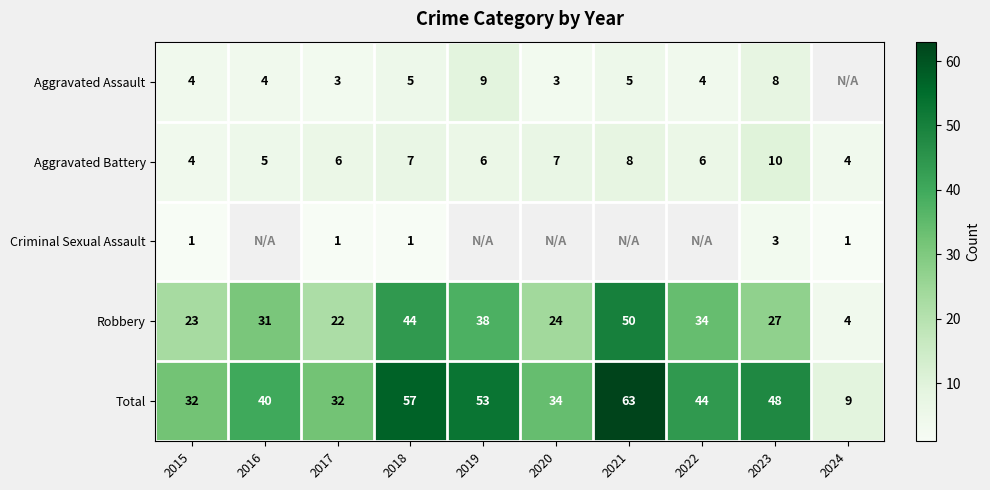

The value of Total at 2017 is 32. True or false?

True